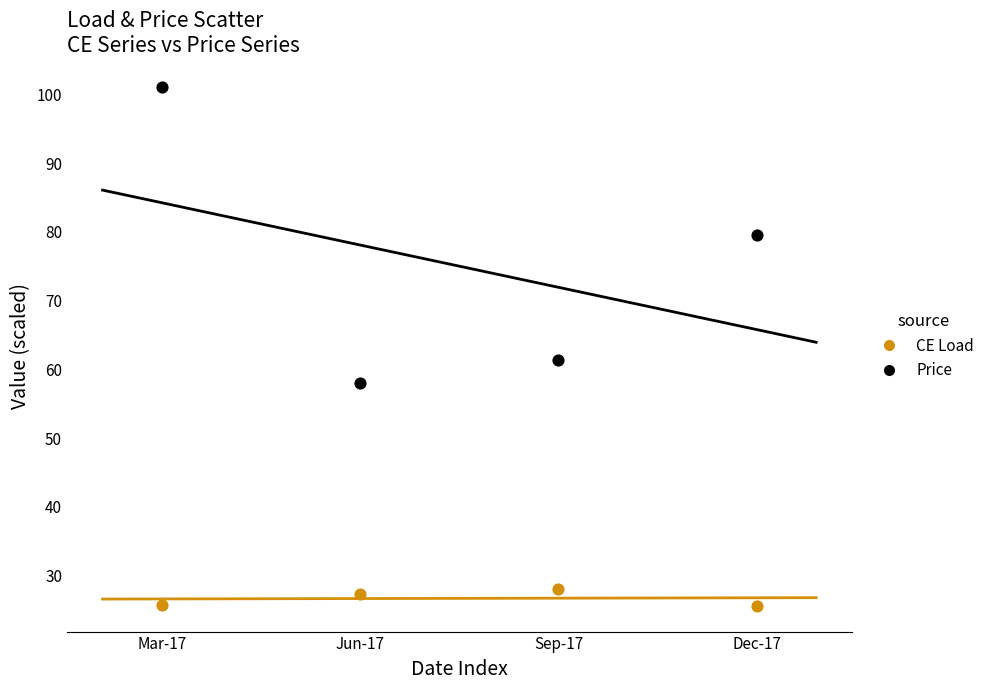

Across all data points, what is the average Y value?

50.8